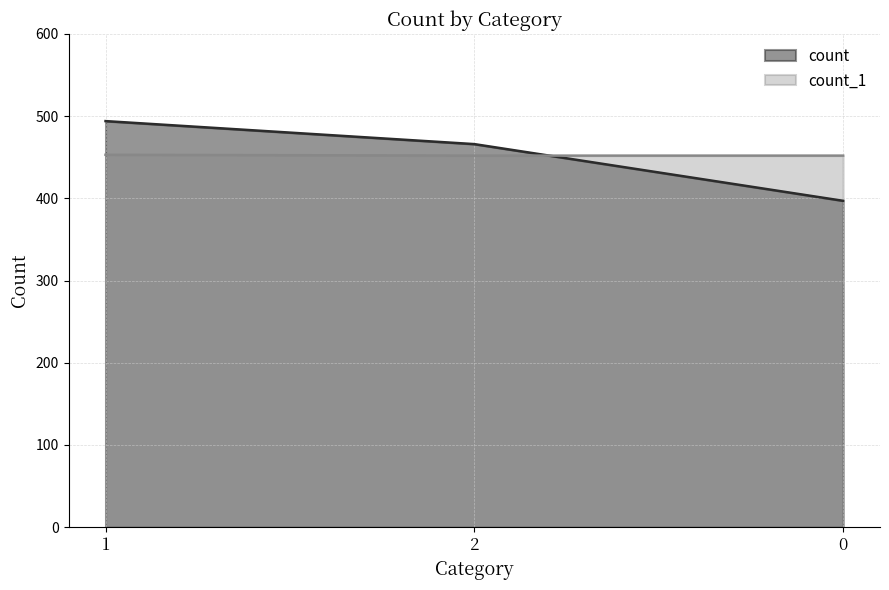

At which category is the sum across all series the highest?

1